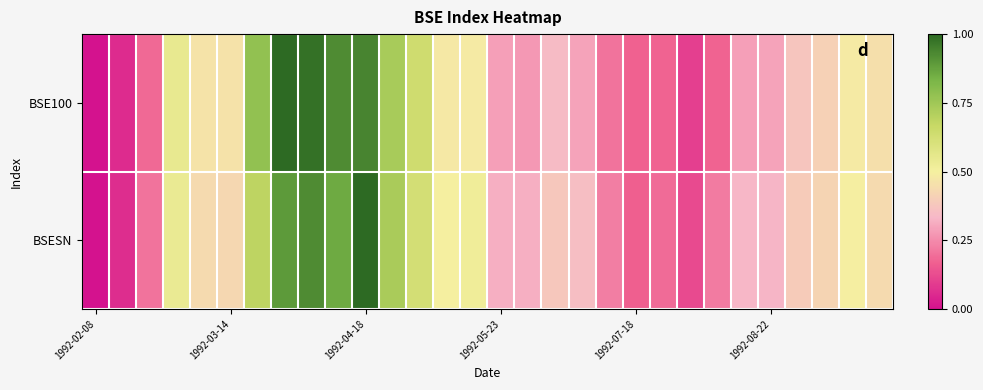

At how many categories does at least one series exceed 0?

29